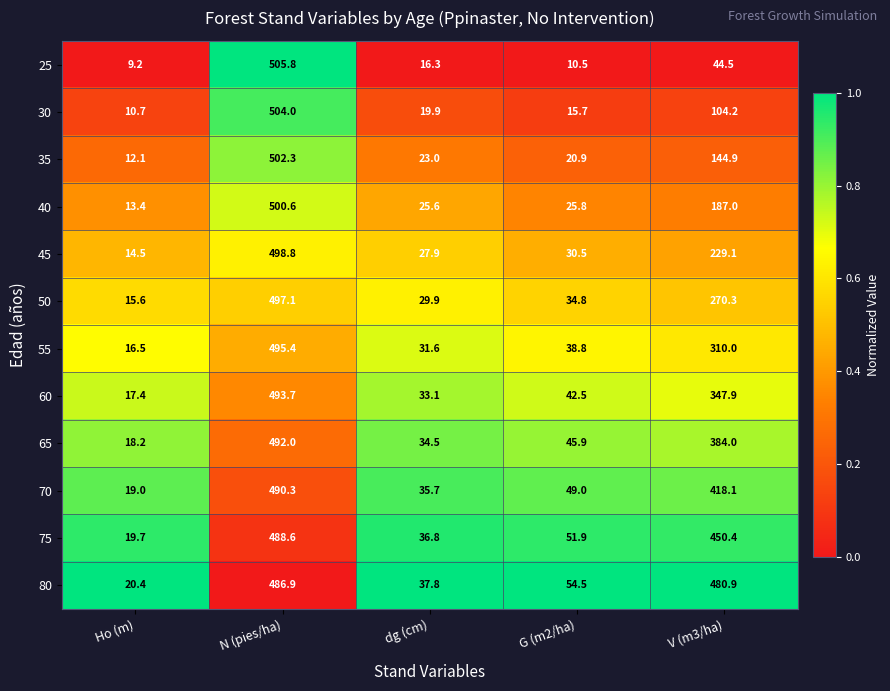

Which label corresponds to the largest value in the chart?

N (pies/ha)